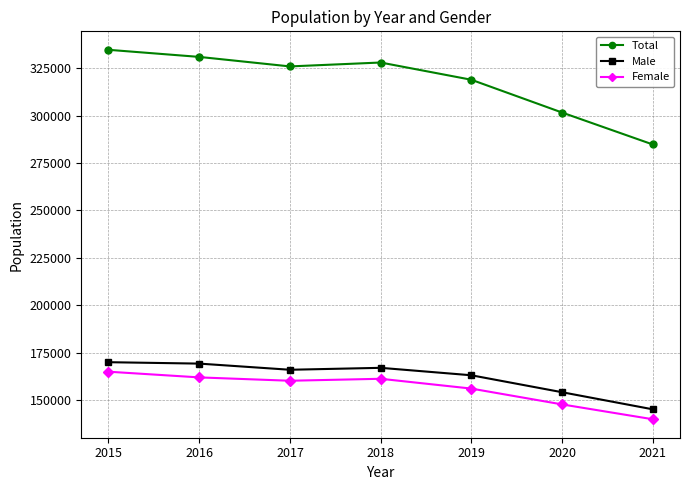

Read the Male value at 2018, to the nearest 10.

166950